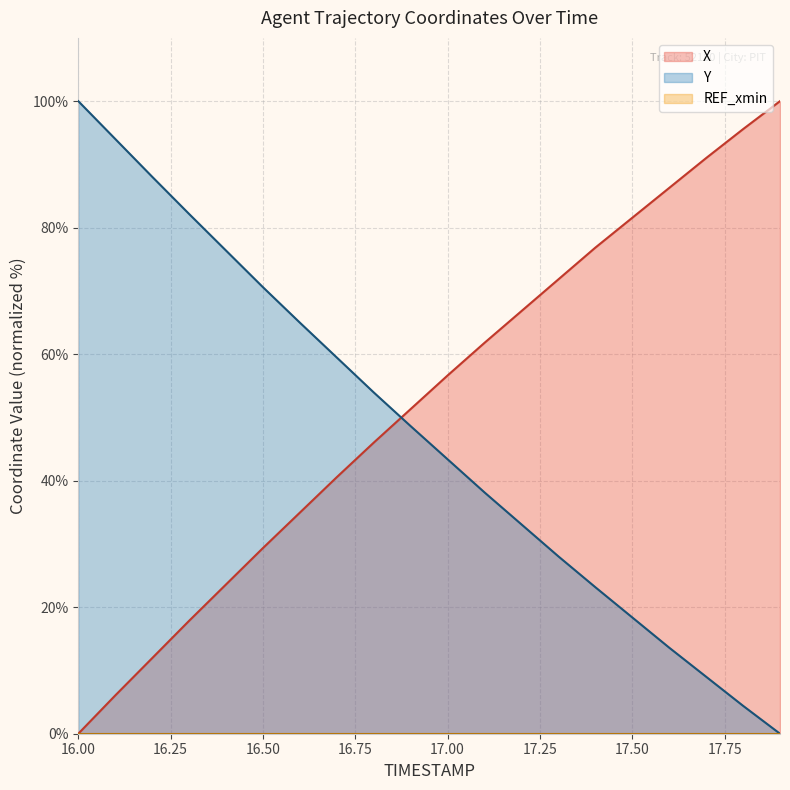

What is the difference between the maximum and minimum values in the Y series?

100.0